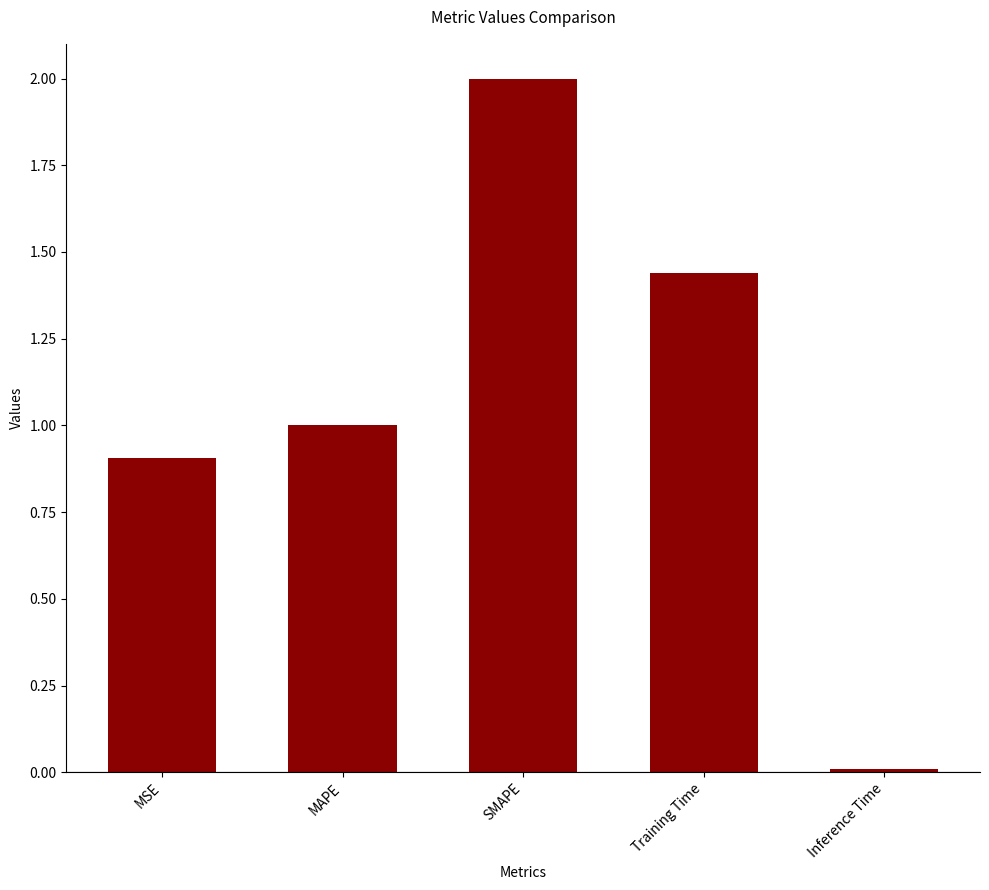

List the labels in order of value, smallest first.

Inference Time, MSE, MAPE, Training Time, SMAPE